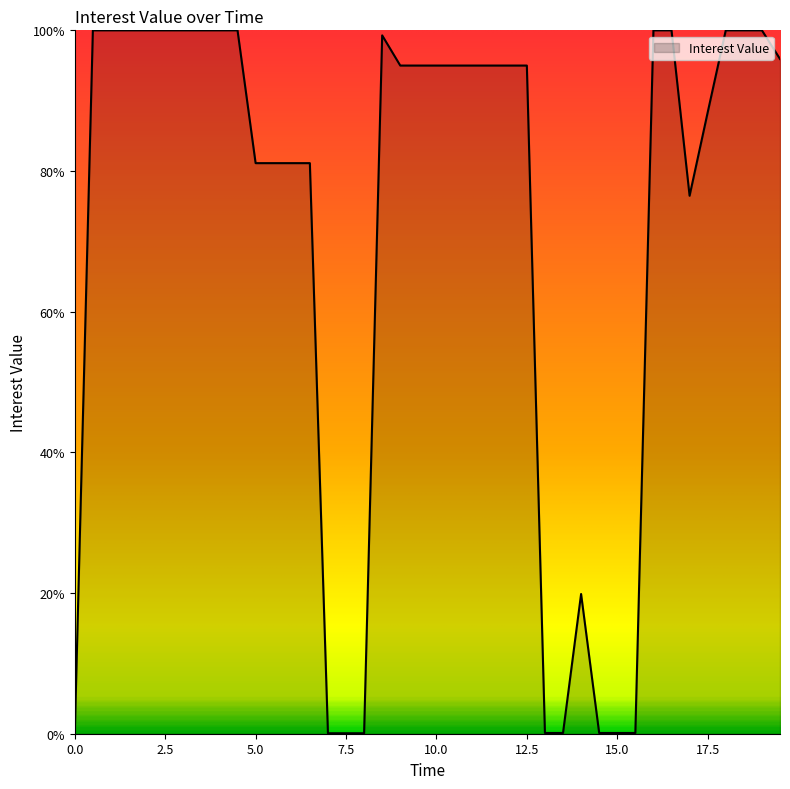

Is this an area chart (filled region under the line)?

Yes